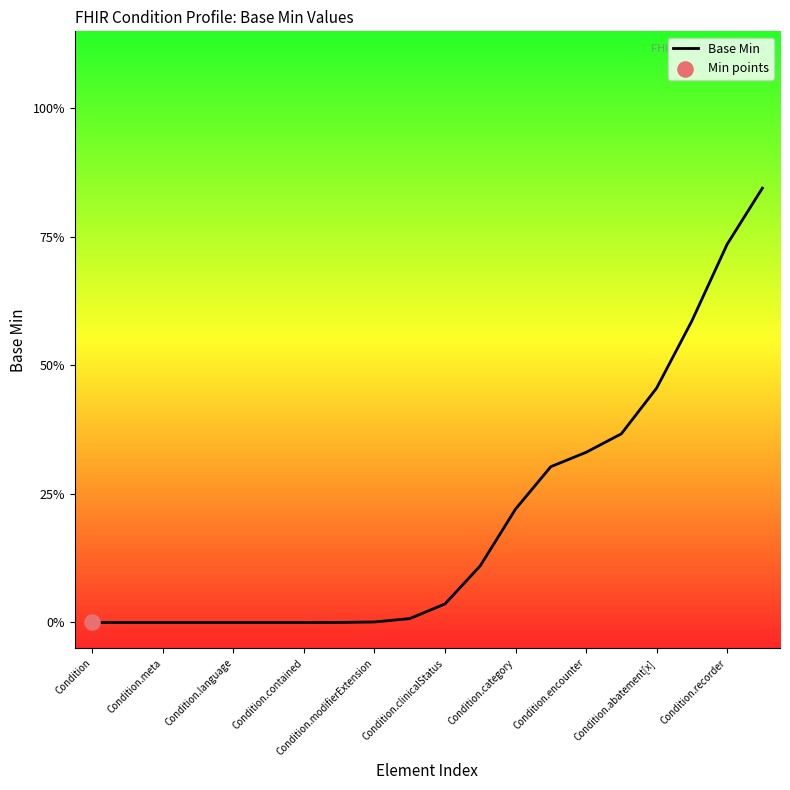

What is the change in value from Condition.modifierExtension to 11?

+0.1